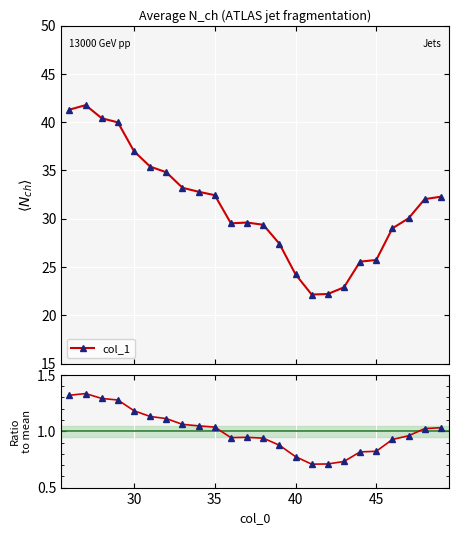

True or false: col_1 has more than 1 interior local peaks.

True